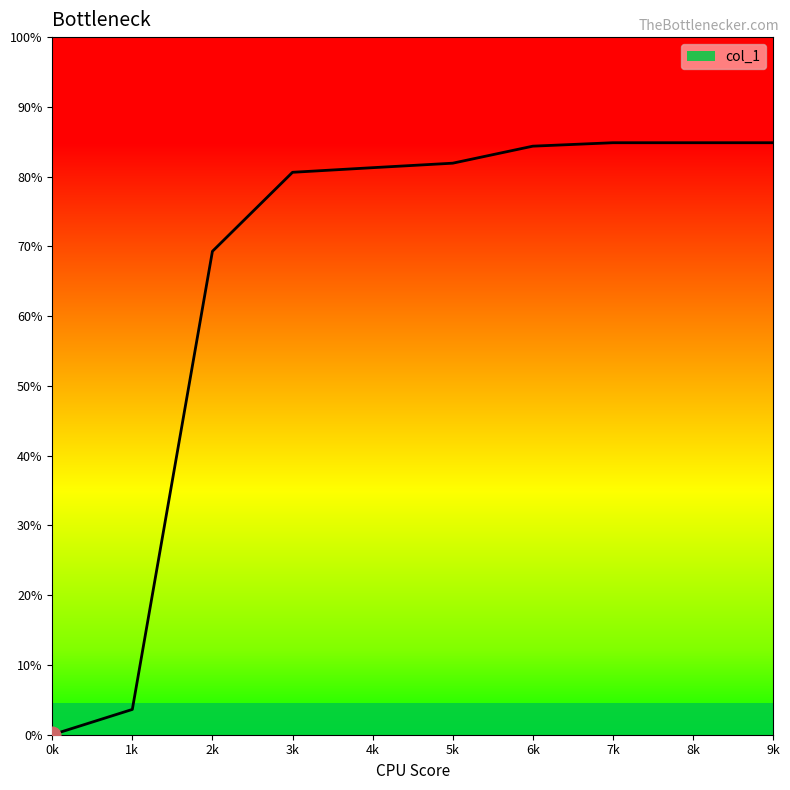

What is the label of the 8th point from the right?

2k